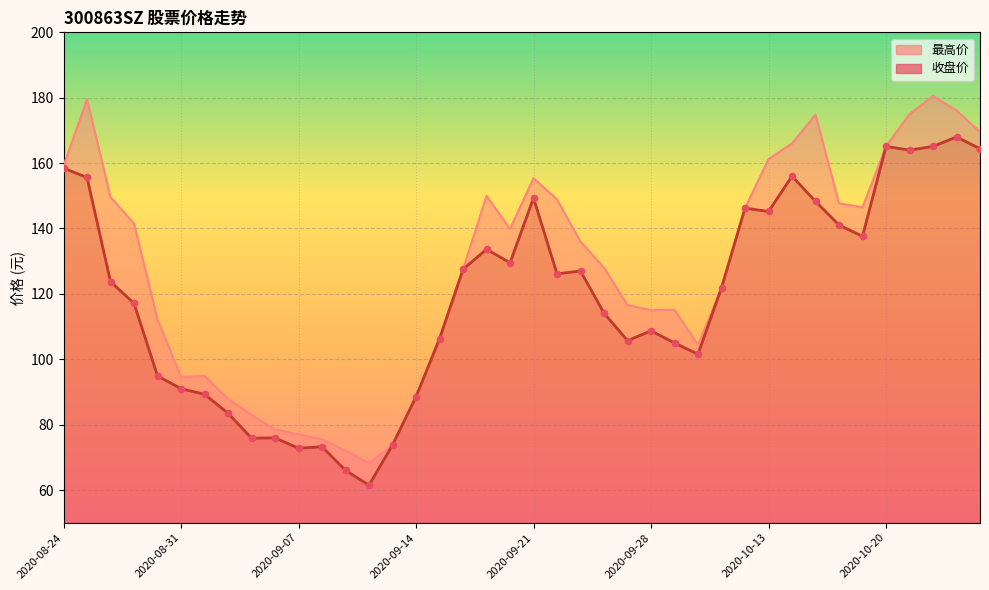

Is the value of 最高价 at 2020-08-25 greater than the value of 收盘价 at 2020-10-14?

Yes